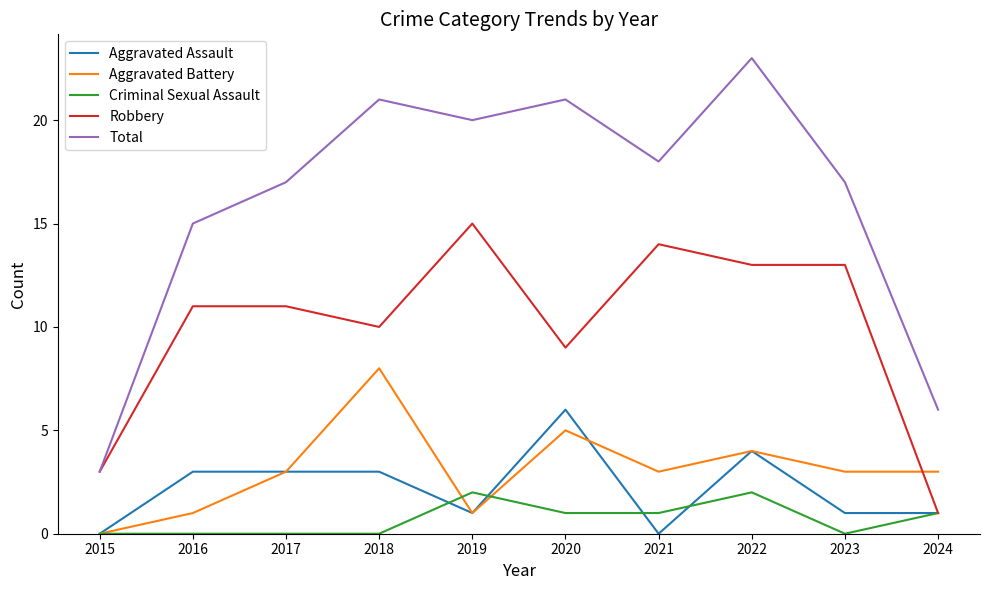

List the series in order of their peak value, highest first.

Total, Robbery, Aggravated Battery, Aggravated Assault, Criminal Sexual Assault